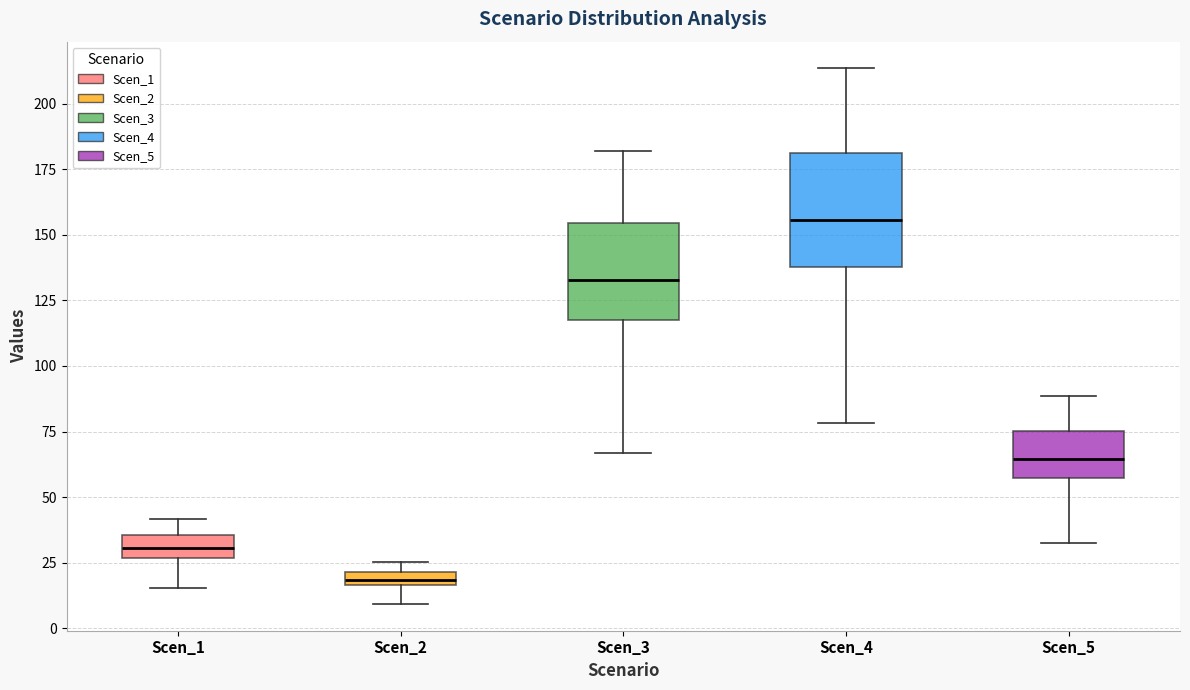

Which box's median line is the lowest?

Scen_2